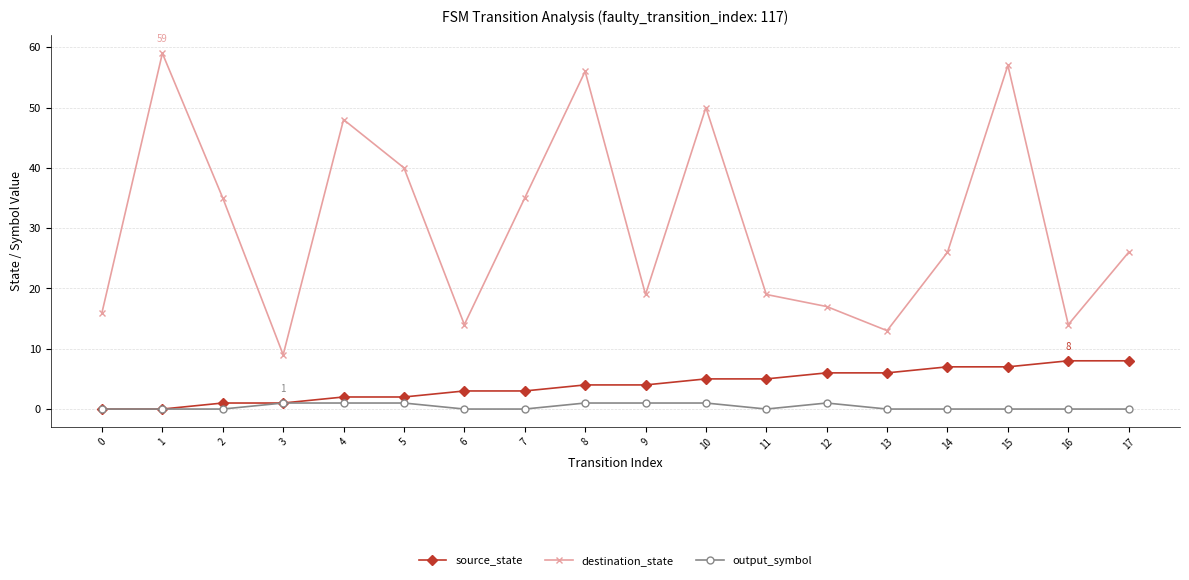

Which series has the largest range (max minus min)?

destination_state